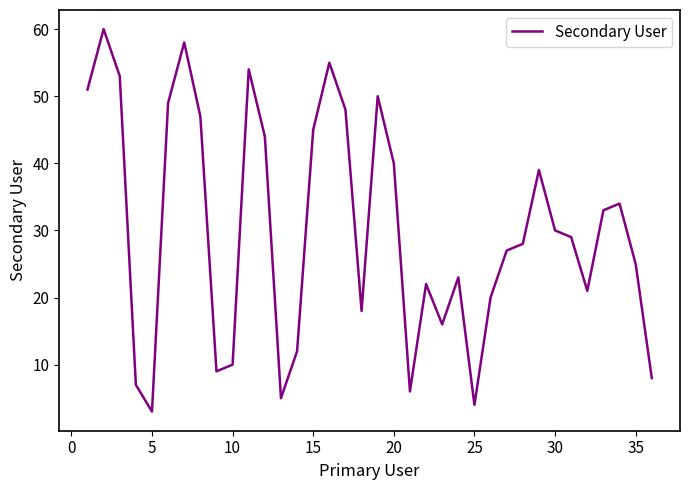

What is the sum of all values?

1083